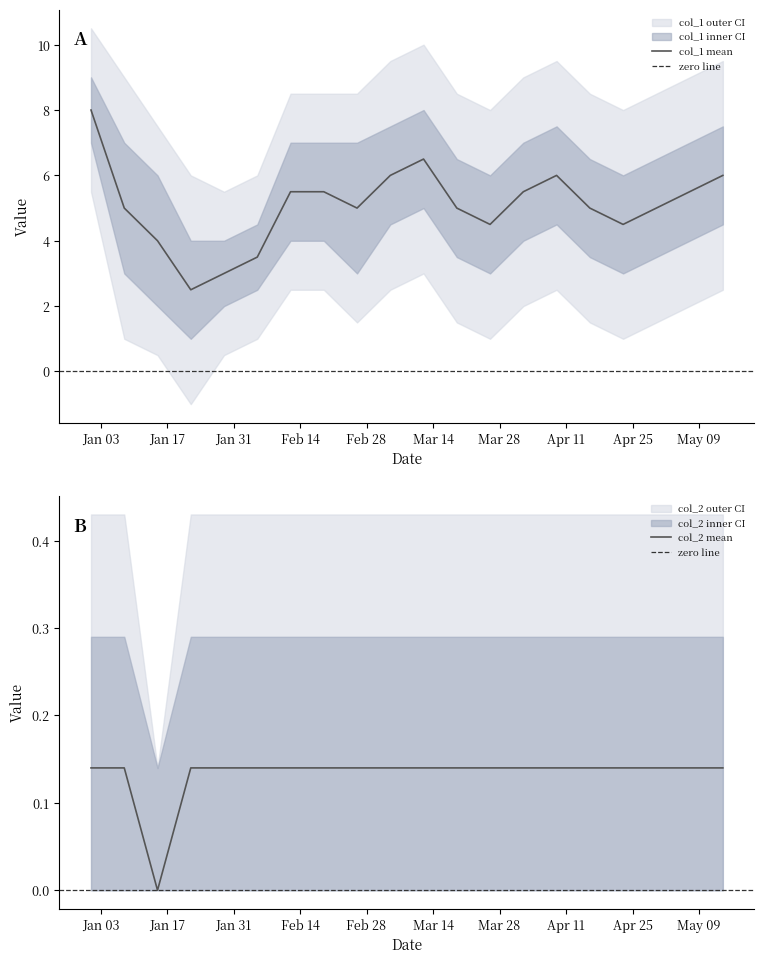

What position from the left is Mar 14?

6